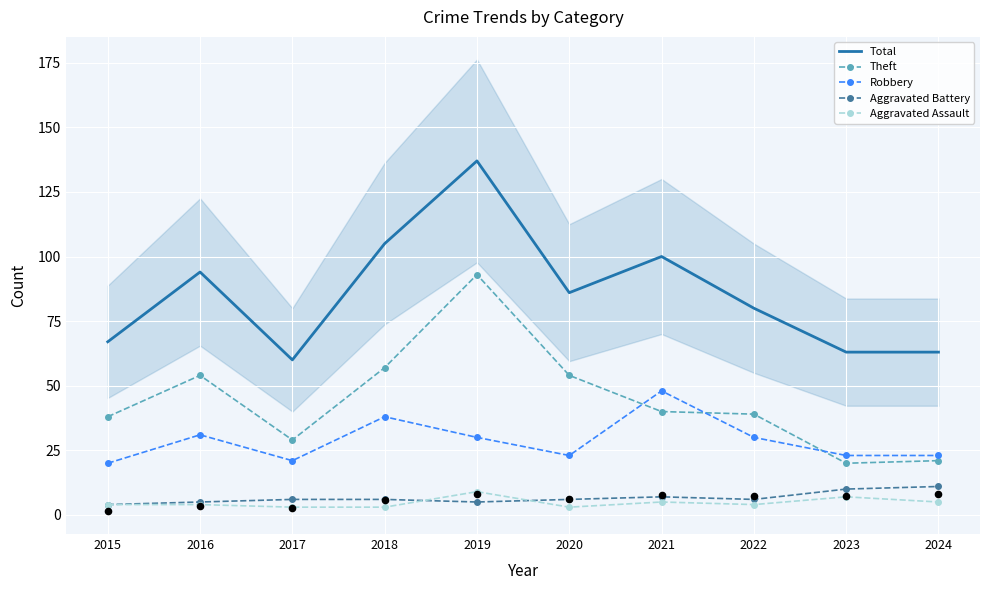

At how many categories does at least one series exceed 120?

1